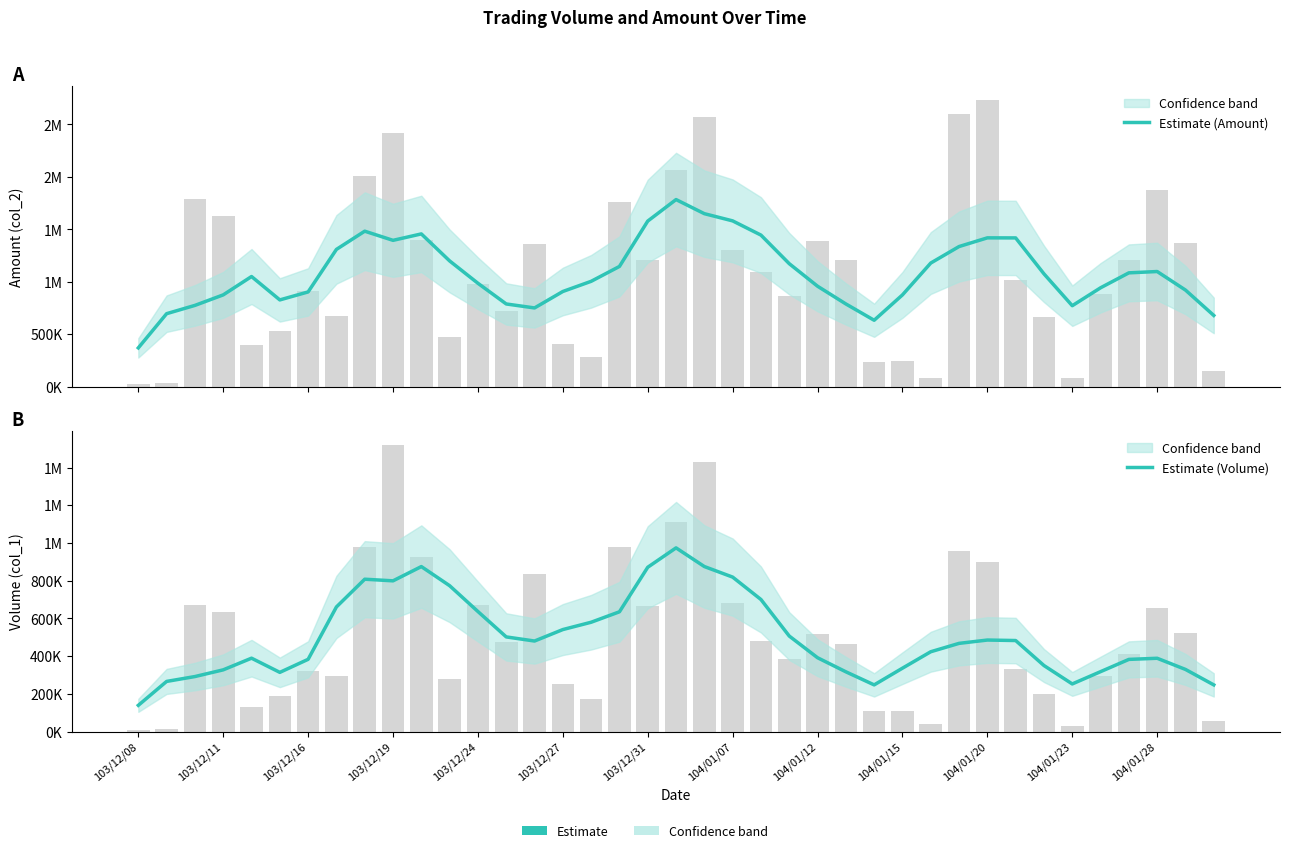

The Estimate (Amount) series shows 1520372 at 103/12/16. True or false?

False